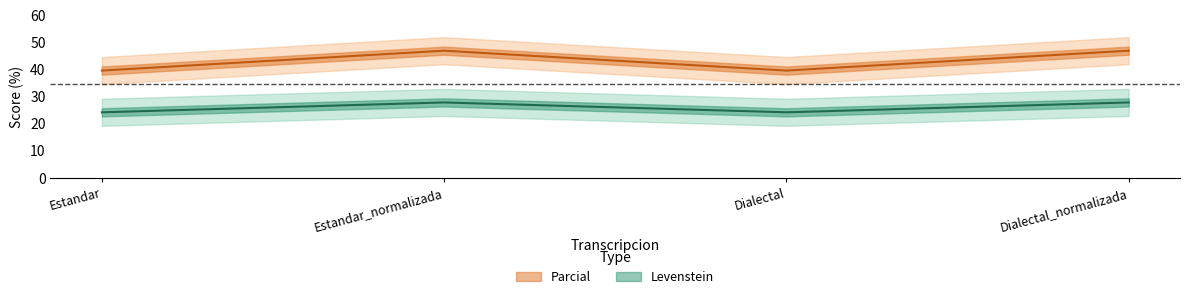

True or false: Parcial and Levenstein intersect in this chart.

False